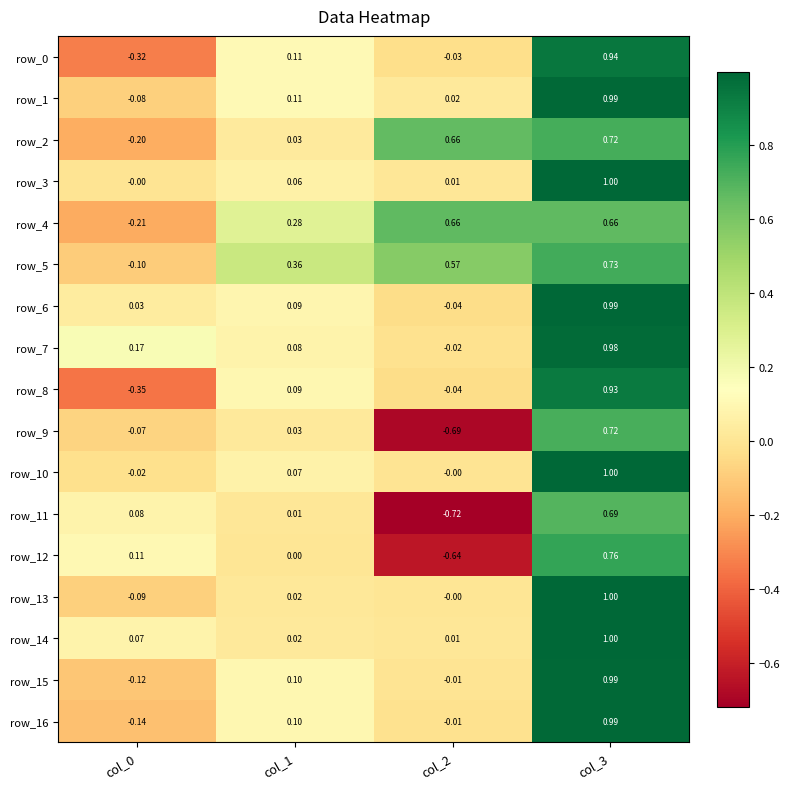

At which category is the sum across all series the highest?

col_3